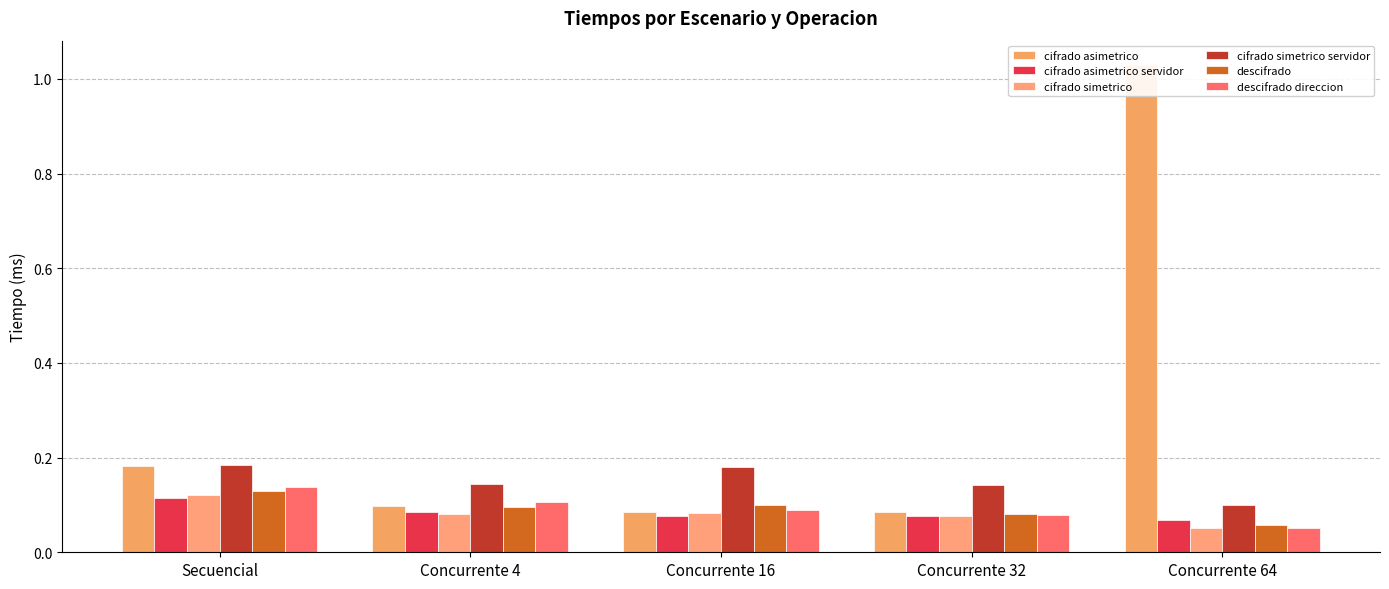

What position from the left is Concurrente 32?

4